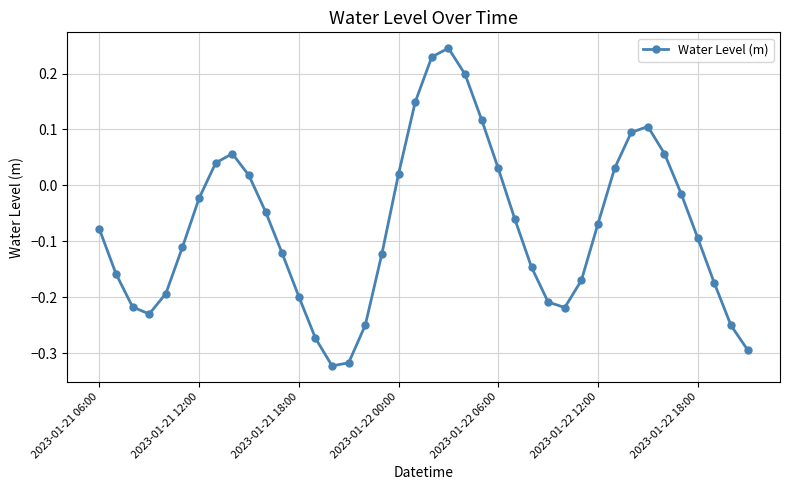

How many interior local valleys (lower than both neighbors) does the data have?

3